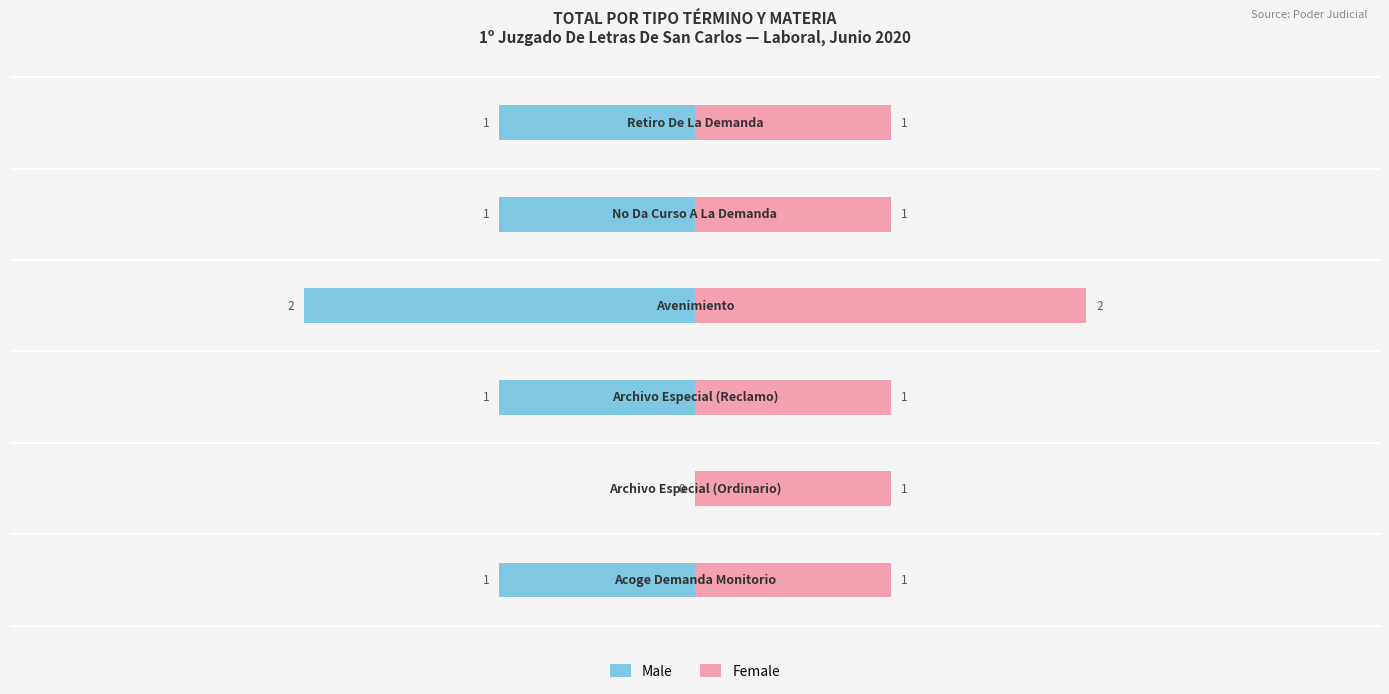

Is it true that Male equals 1 at 1?

False